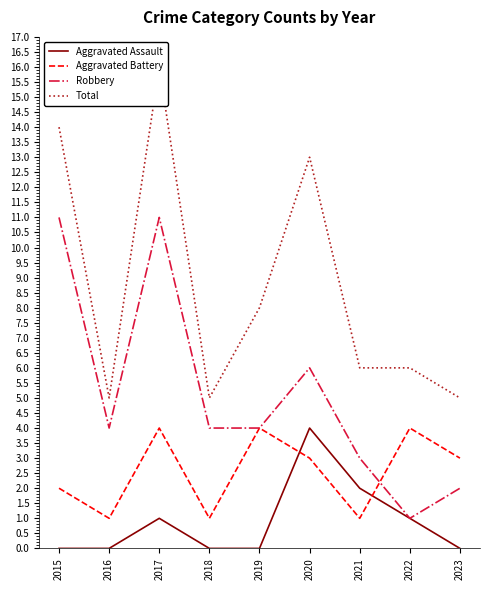

The Robbery series shows 19 at 2015. True or false?

False